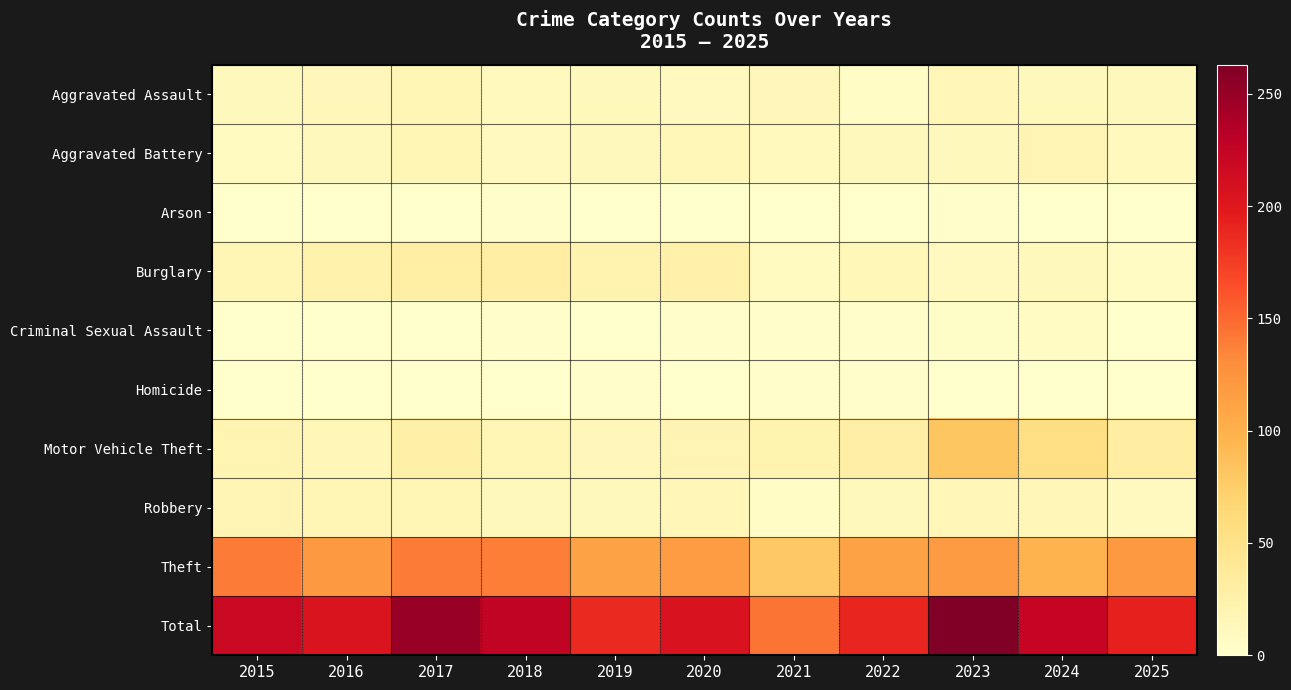

At which category does the chart reach its peak across all series?

2023